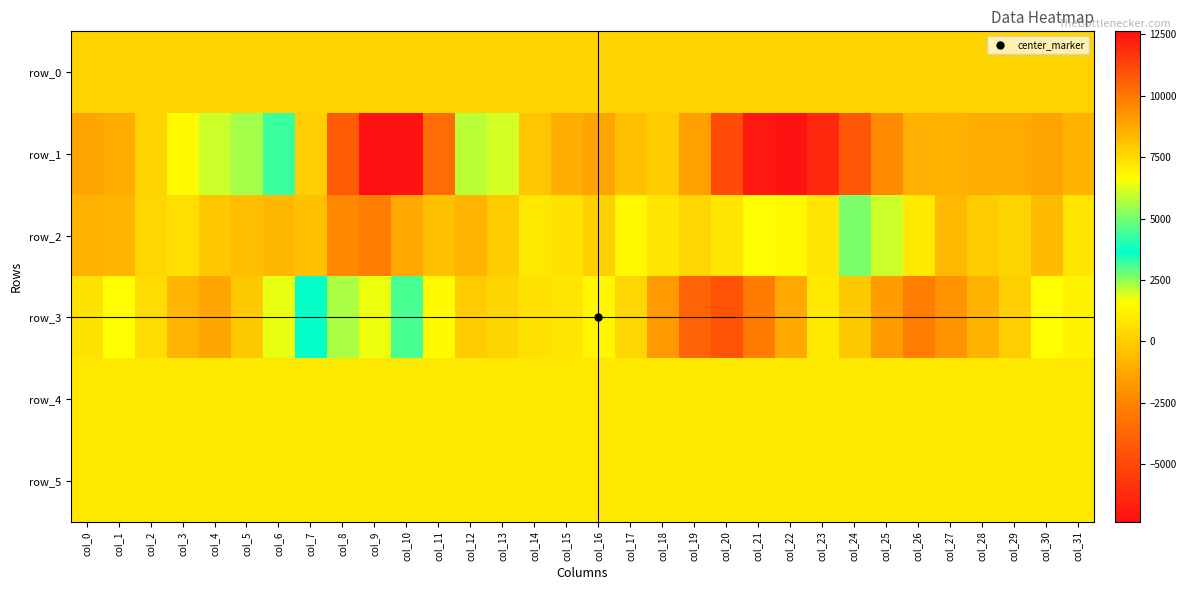

Between col_25 and col_31, which series saw the biggest shift?

row_3